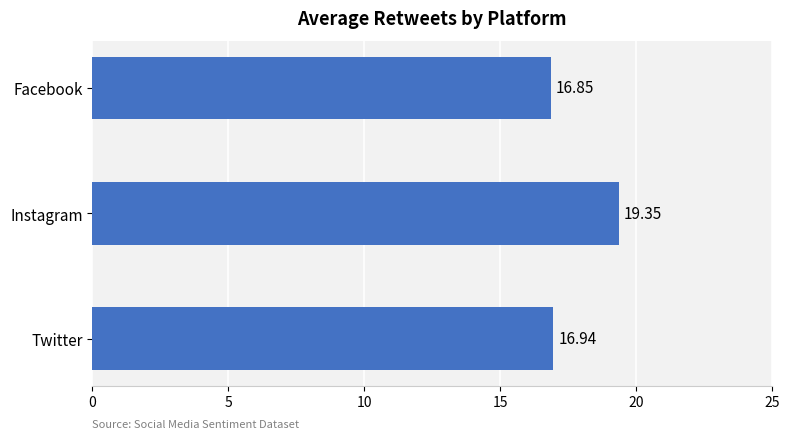

Where is the data nearest to the value 18?

Twitter